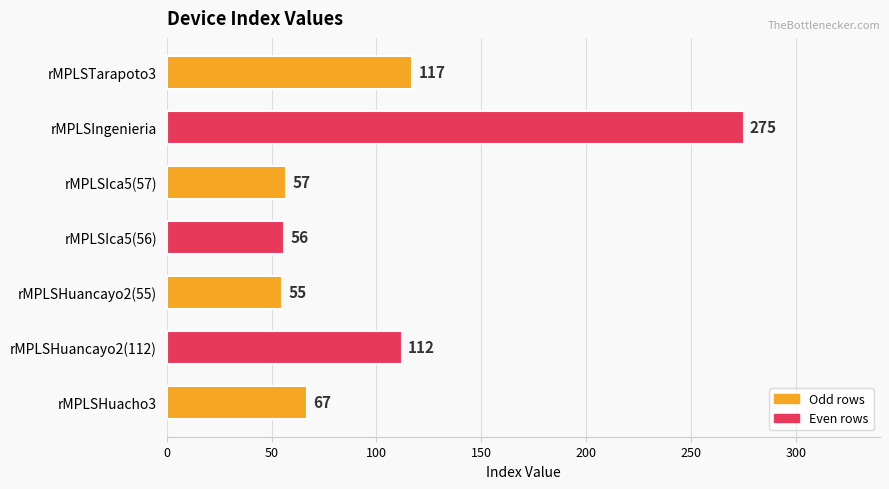

What is the sum of all values?

739